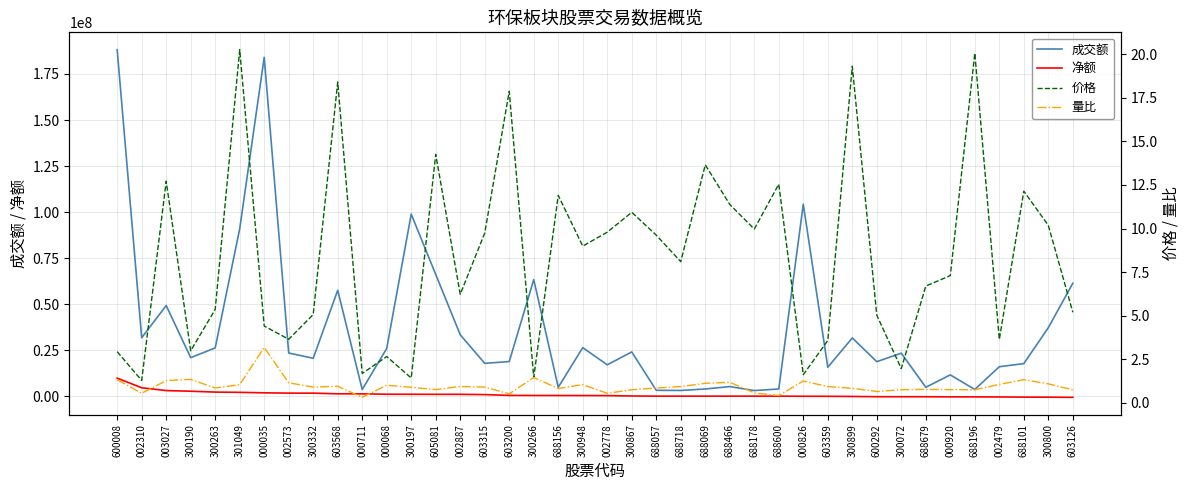

What are all the series names shown in the legend?

成交额, 净额, 价格, 量比